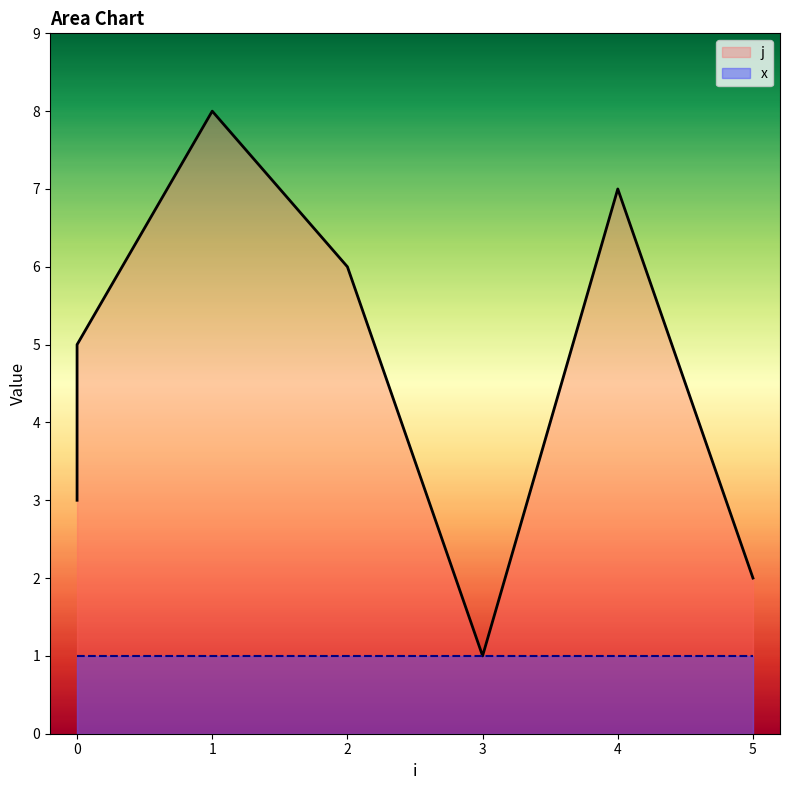

Is it true that the value at 0 is 1?

False